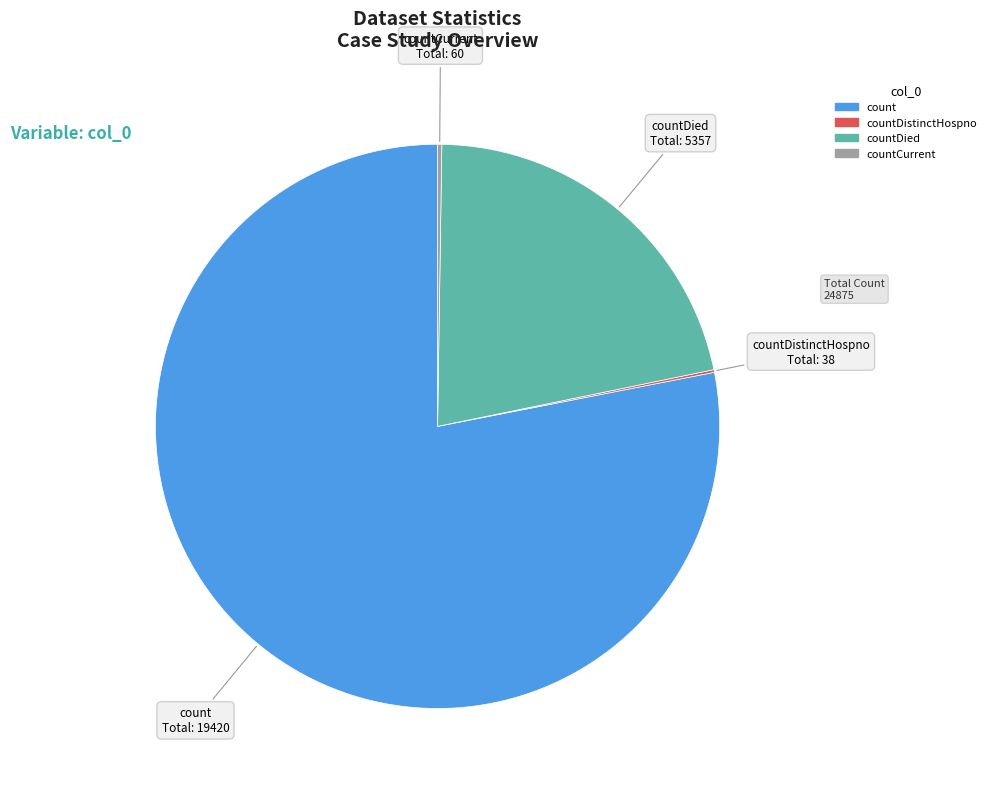

Which slice represents more than half of the pie?

count